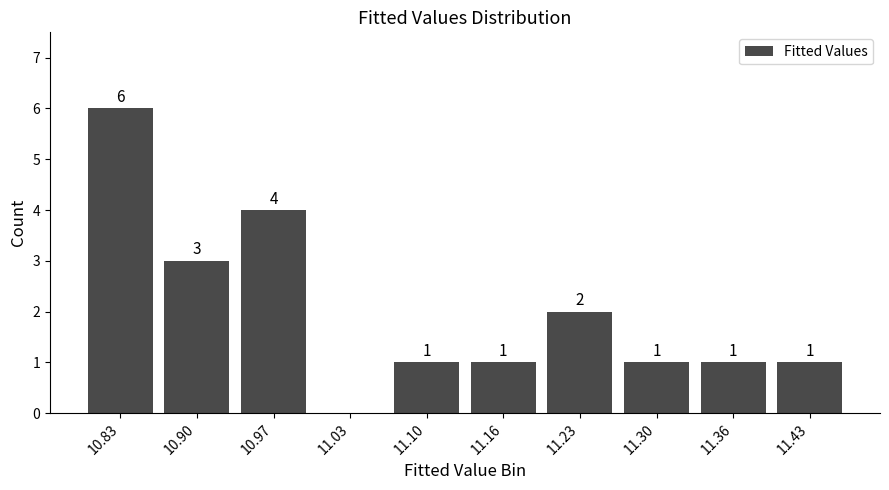

The chart shows a value of 1 at 11.30. True or false?

True